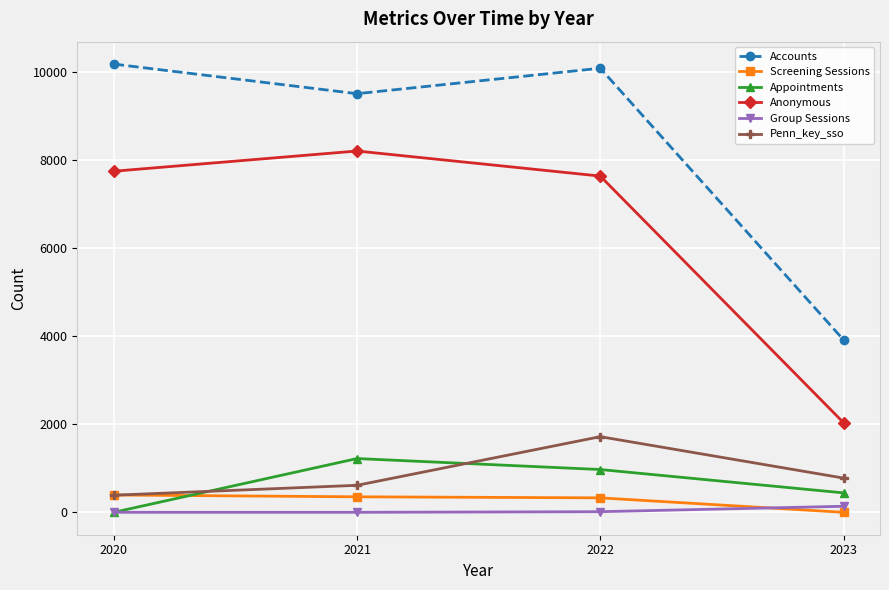

True or false: Group Sessions and Anonymous intersect in this chart.

False